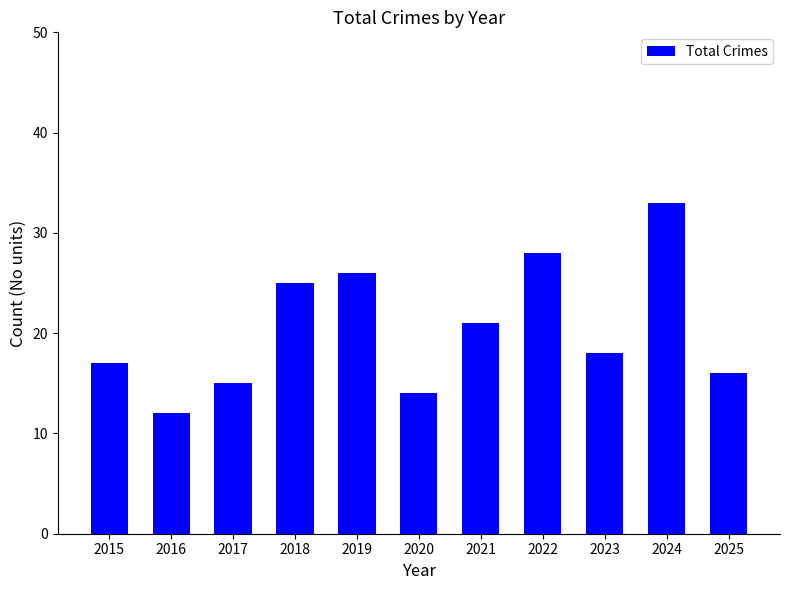

What is the difference between the maximum and minimum values?

21